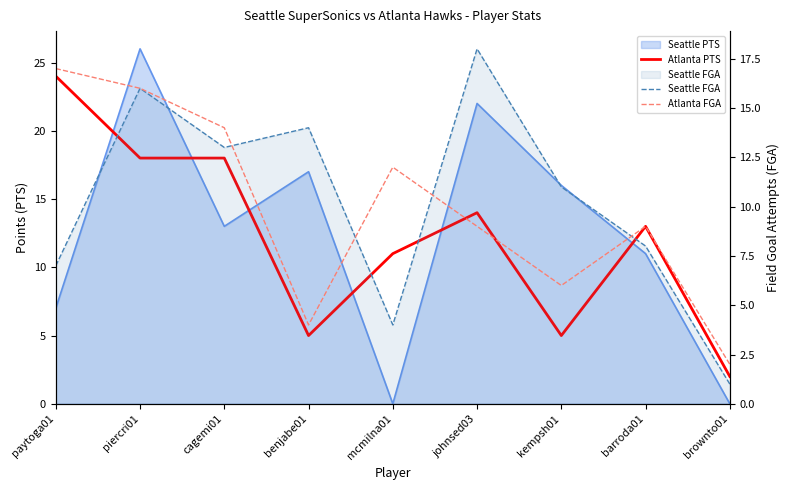

Is it true that Atlanta PTS equals 5 at kempsh01?

True